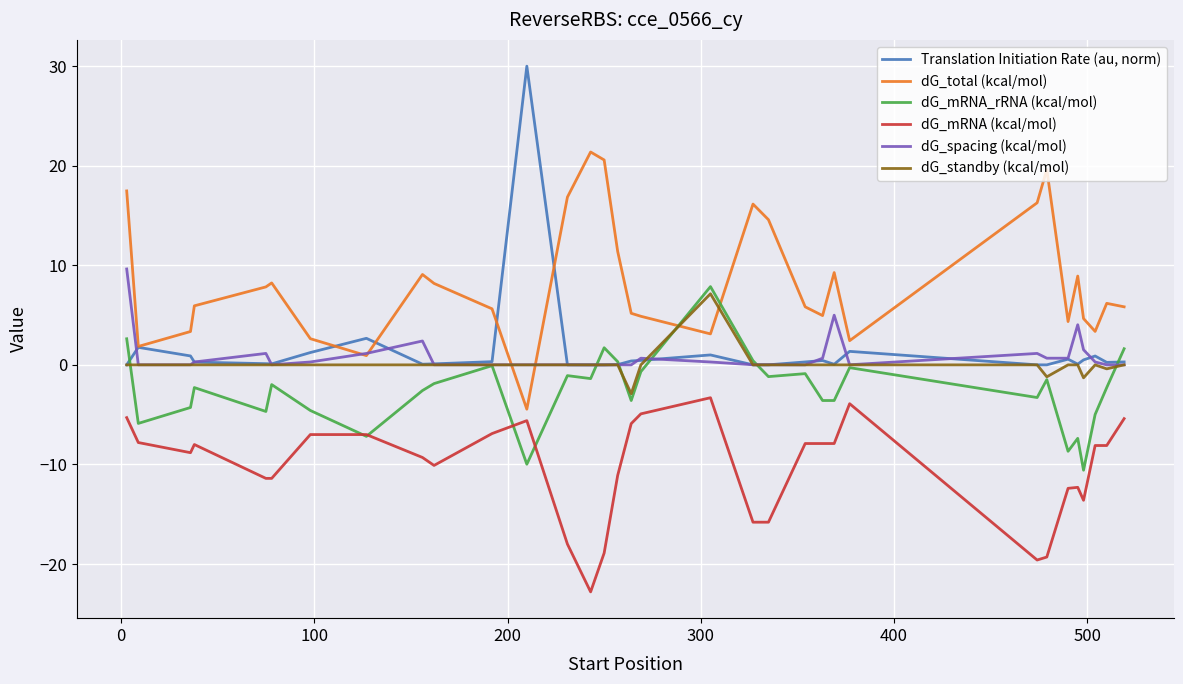

What is the greatest value displayed?

30.0